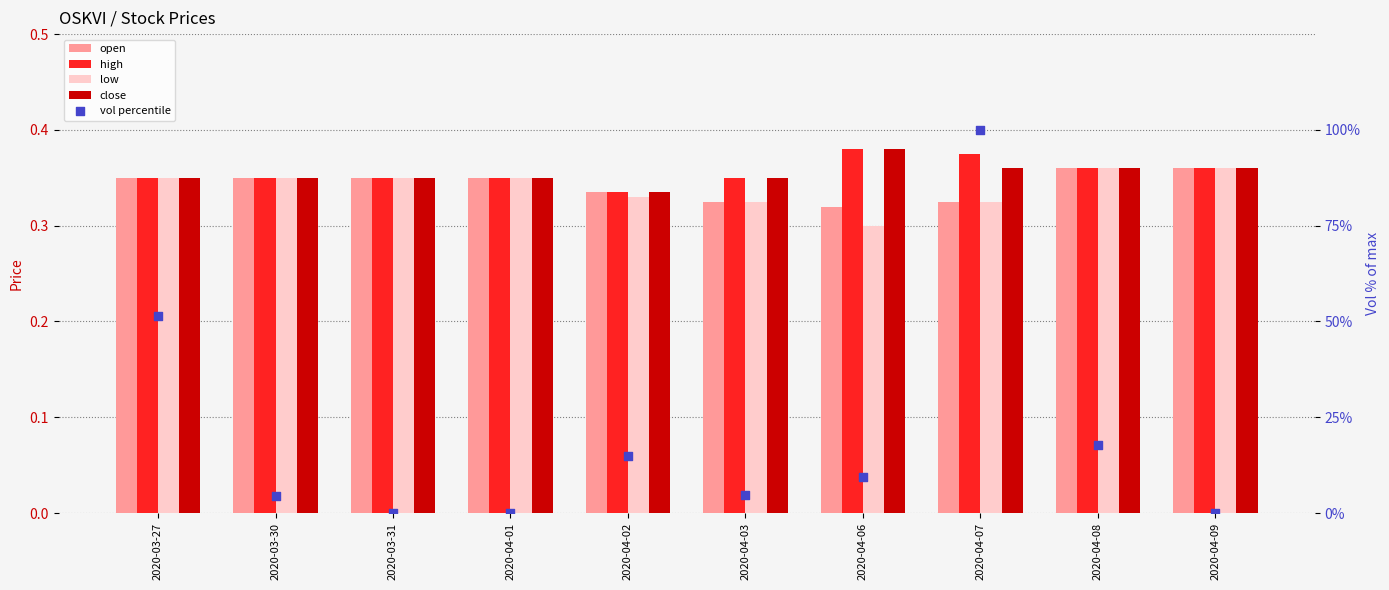

Which series has the largest Y range (max minus min)?

vol percentile